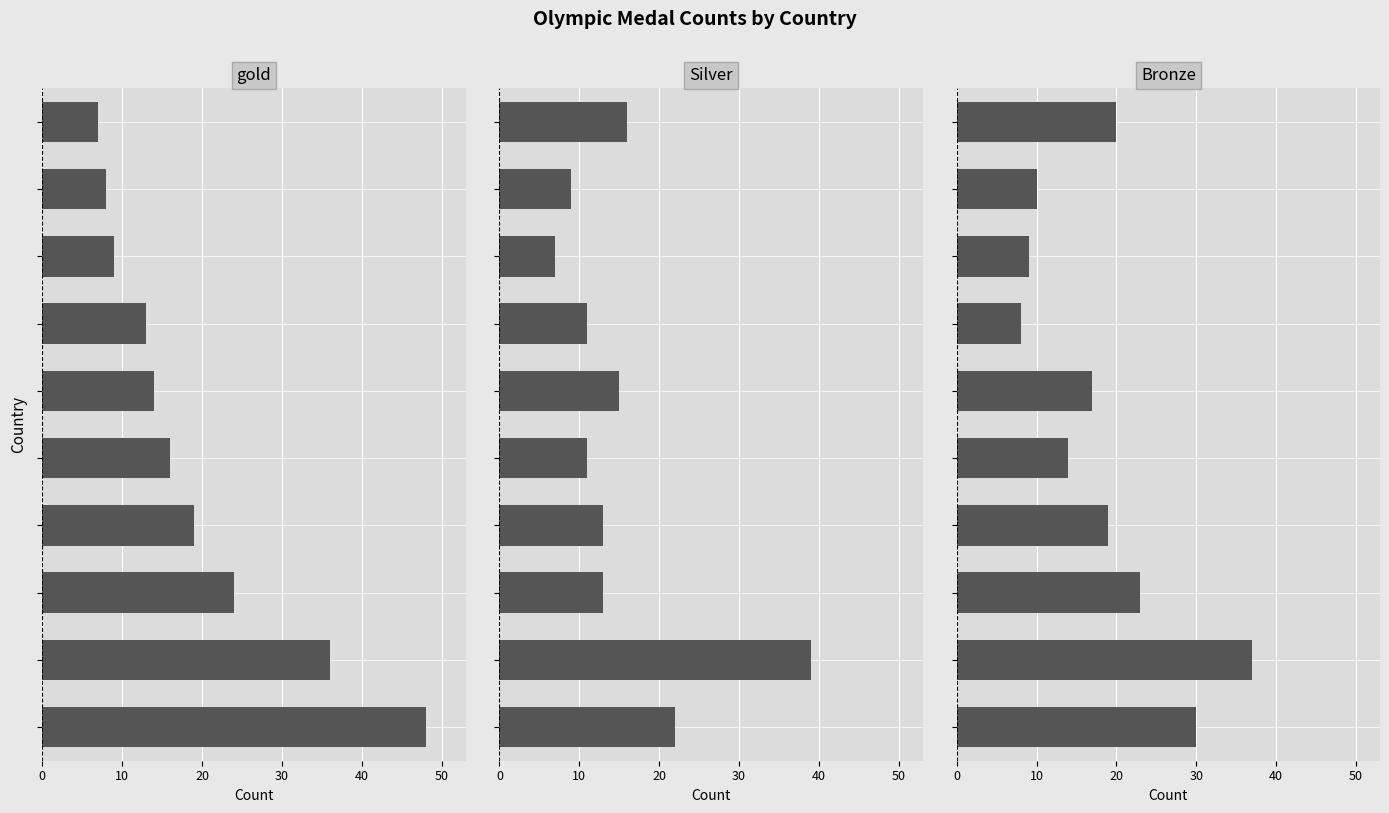

Which has a higher value, 7 or 8?

7